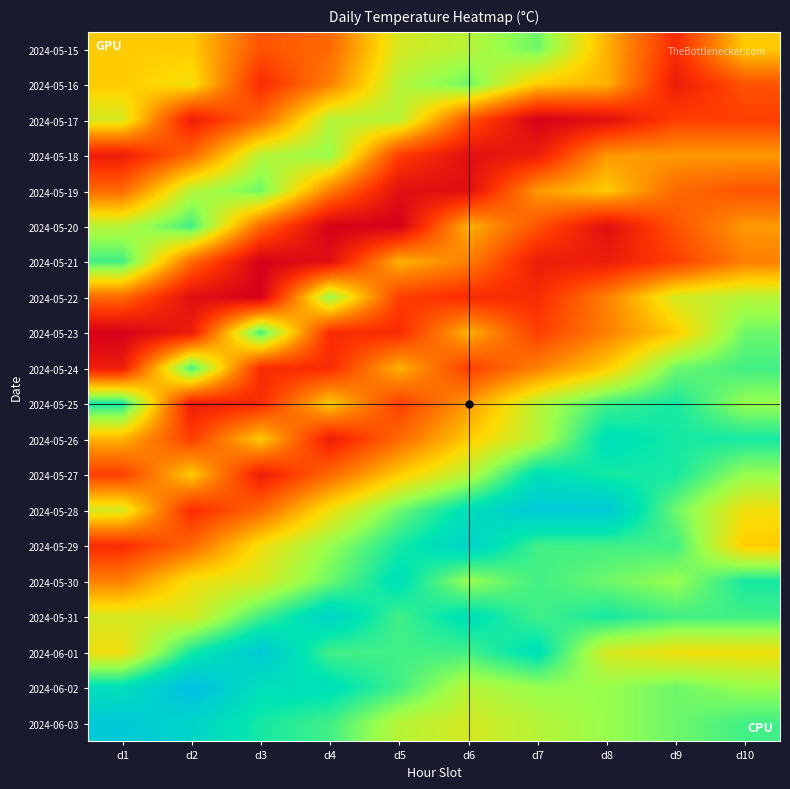

Rank the series by their maximum value, from lowest to highest.

2024-05-17, 2024-05-18, 2024-05-22, 2024-05-15, 2024-05-16, 2024-05-19, 2024-05-20, 2024-05-21, 2024-05-23, 2024-05-24, 2024-05-25, 2024-05-26, 2024-05-27, 2024-05-30, 2024-05-29, 2024-05-31, 2024-05-28, 2024-06-01, 2024-06-03, 2024-06-02